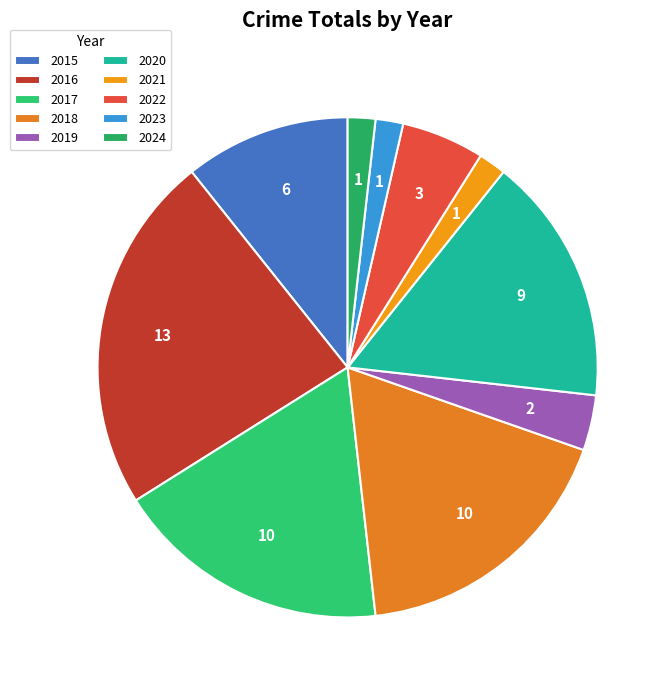

Is there any slice that represents more than half of the pie?

No